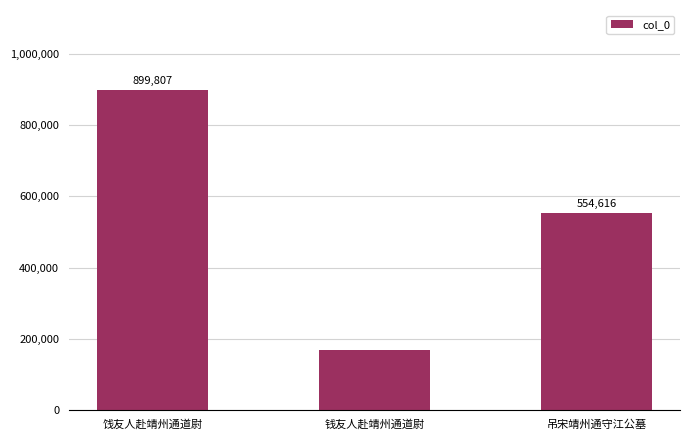

List the labels in order of value, largest first.

饯友人赴靖州通道尉, 吊宋靖州通守江公墓, 钱友人赴靖州通道尉